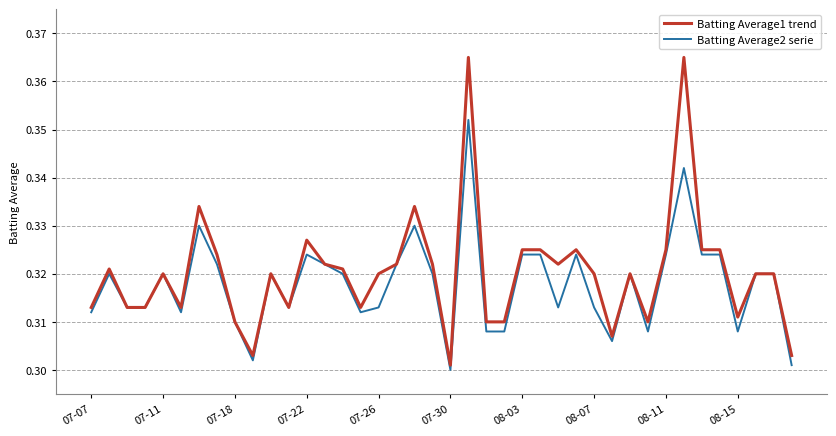

Which series has the widest spread of values?

Batting Average1 trend